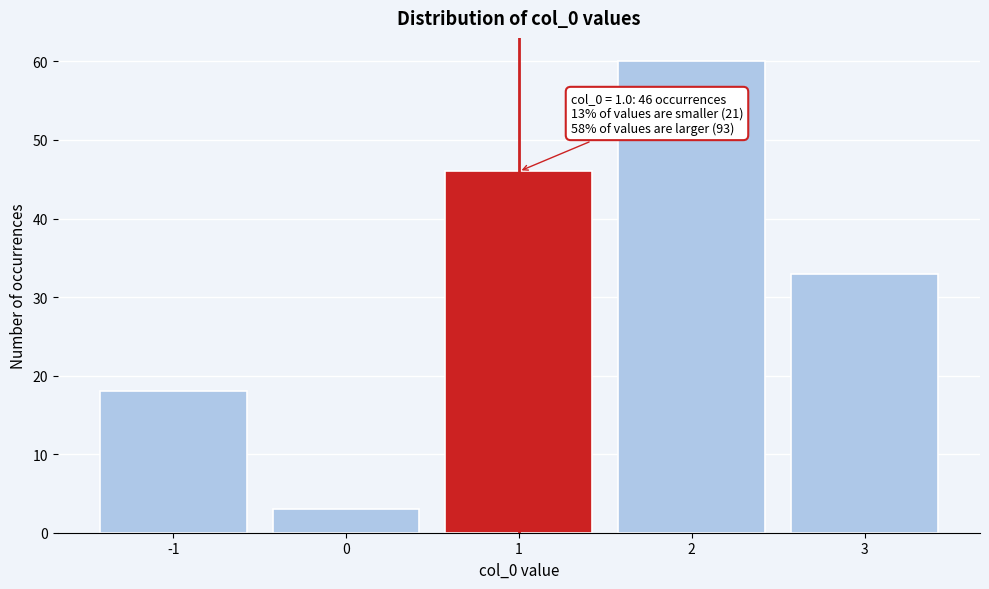

Reading left to right, what are all the values shown in this chart?

18	3	46	60	33